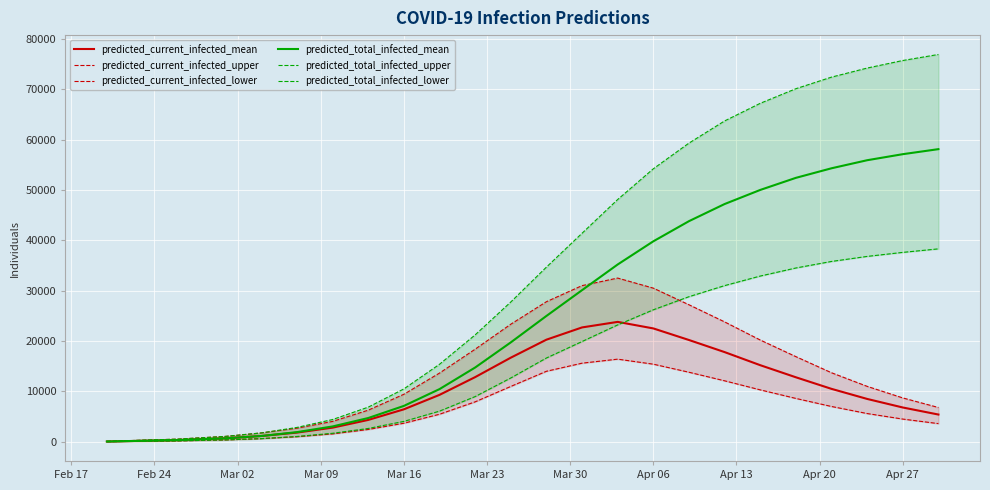

What is the highest value of the predicted_current_infected_mean series?

23800